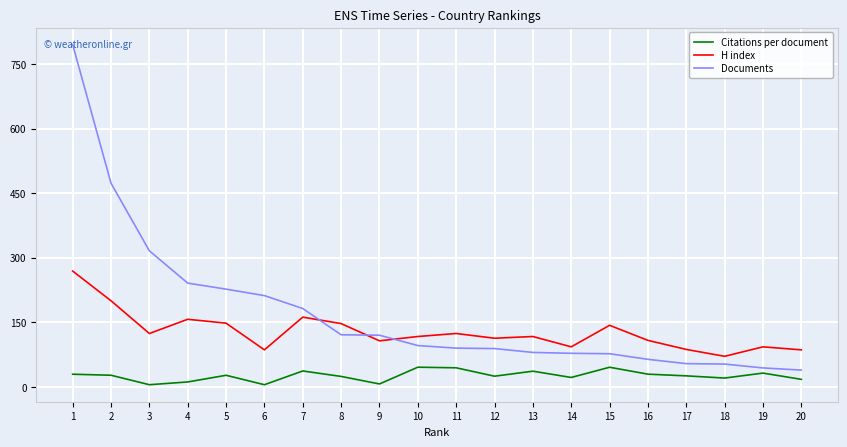

Which series has the largest total across all categories?

Documents